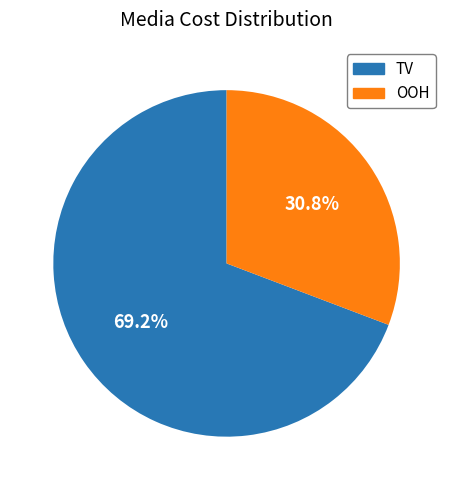

How many slices are in this pie chart?

2